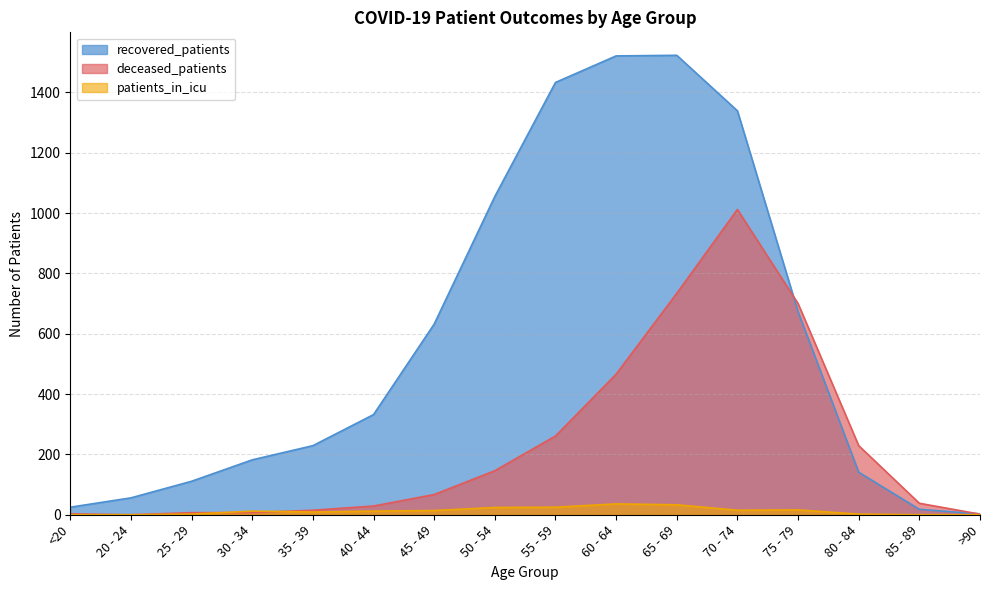

What is the average value of the recovered_patients series?

580